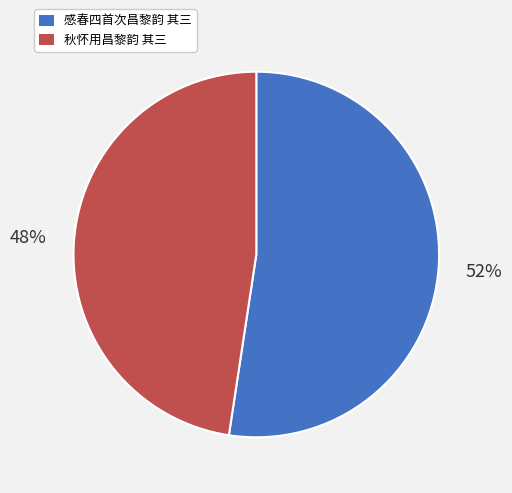

Combined, do 秋怀用昌黎韵 其三 and 感春四首次昌黎韵 其三 account for over 50%?

Yes